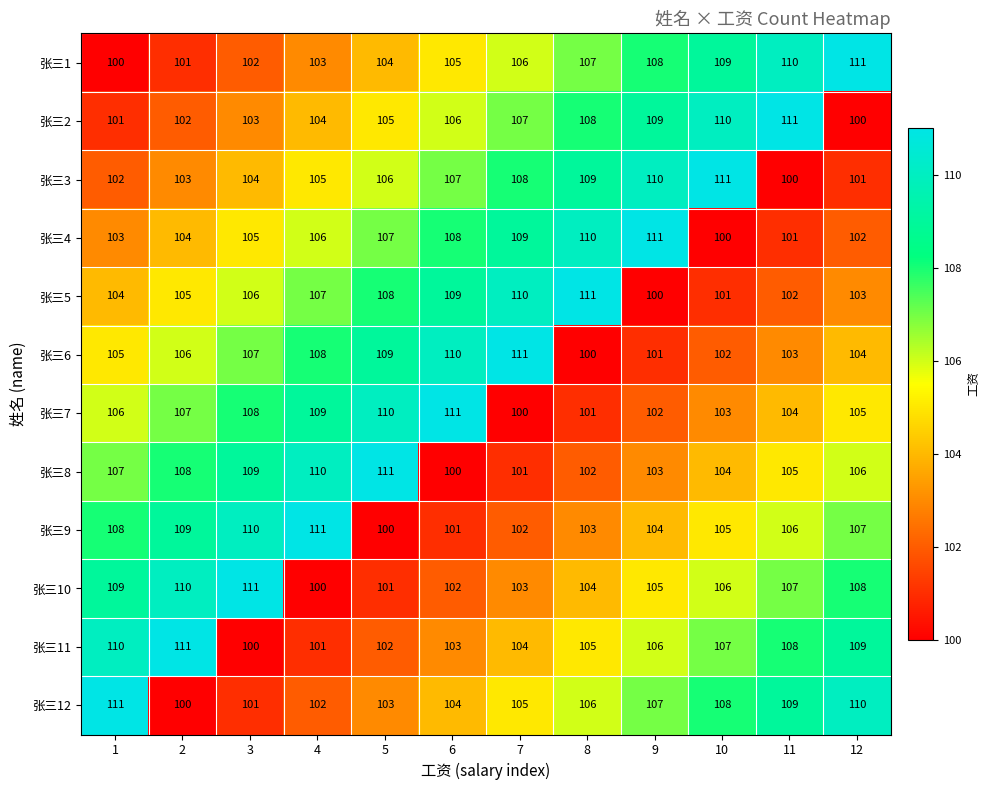

How many categories are shown in the chart?

12